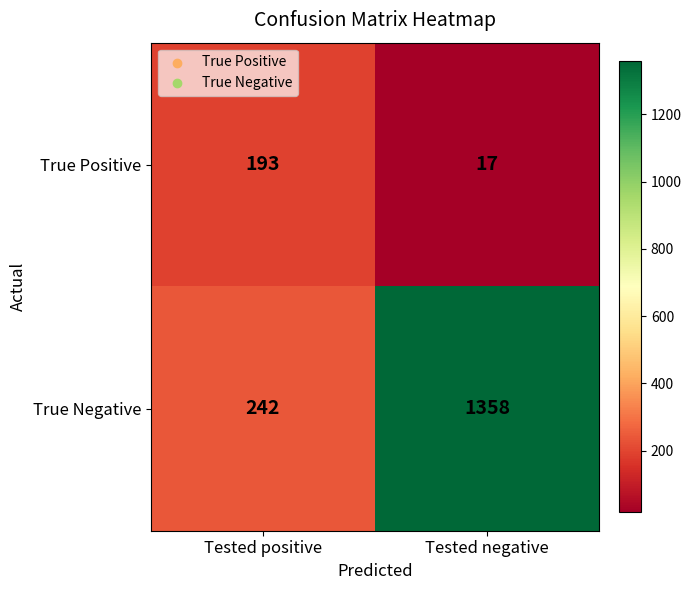

Reading right to left, what are all the values shown in this chart?

True Positive: 17	193
True Negative: 1358	242